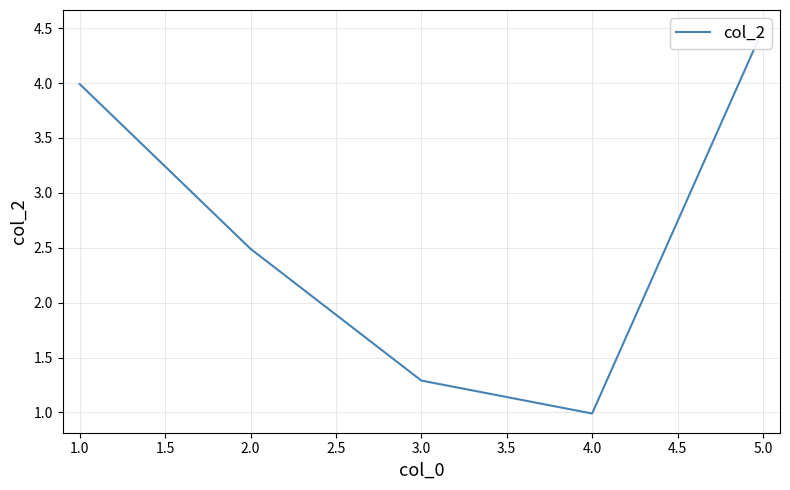

Approximately how many times larger is the value at 2.0 compared to 5.0?

0.6